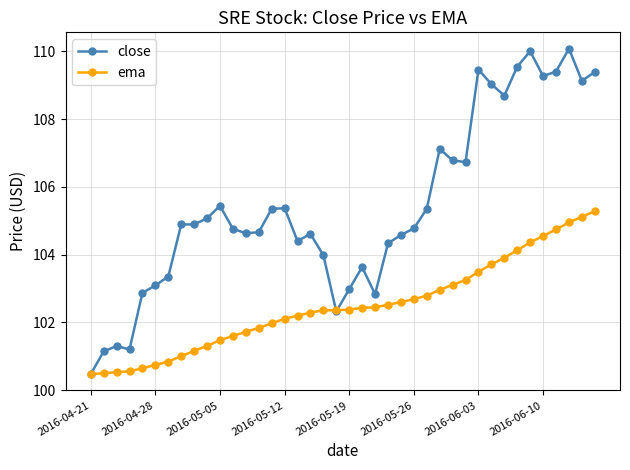

List the series in order of their overall mean, highest first.

close, ema